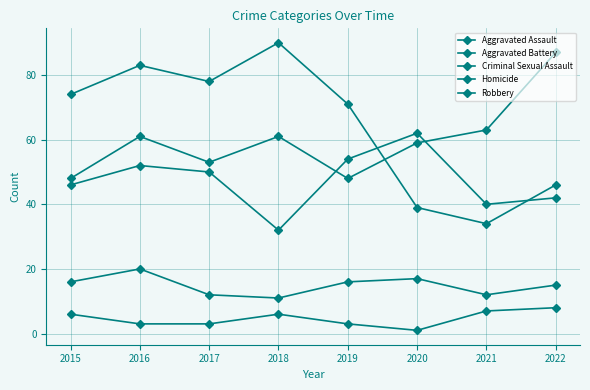

How many values in the Aggravated Battery series are below 50?

4